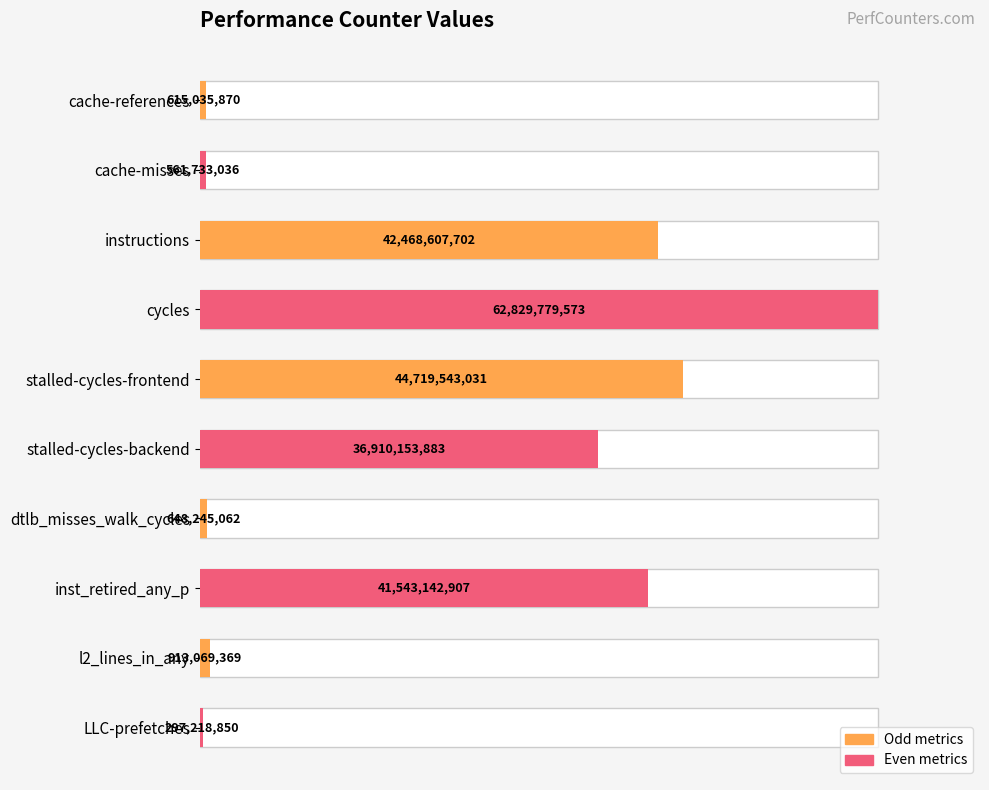

List the labels in order of value, smallest first.

LLC-prefetches, cache-misses, cache-references, dtlb_misses_walk_cycles, l2_lines_in_any, stalled-cycles-backend, inst_retired_any_p, instructions, stalled-cycles-frontend, cycles